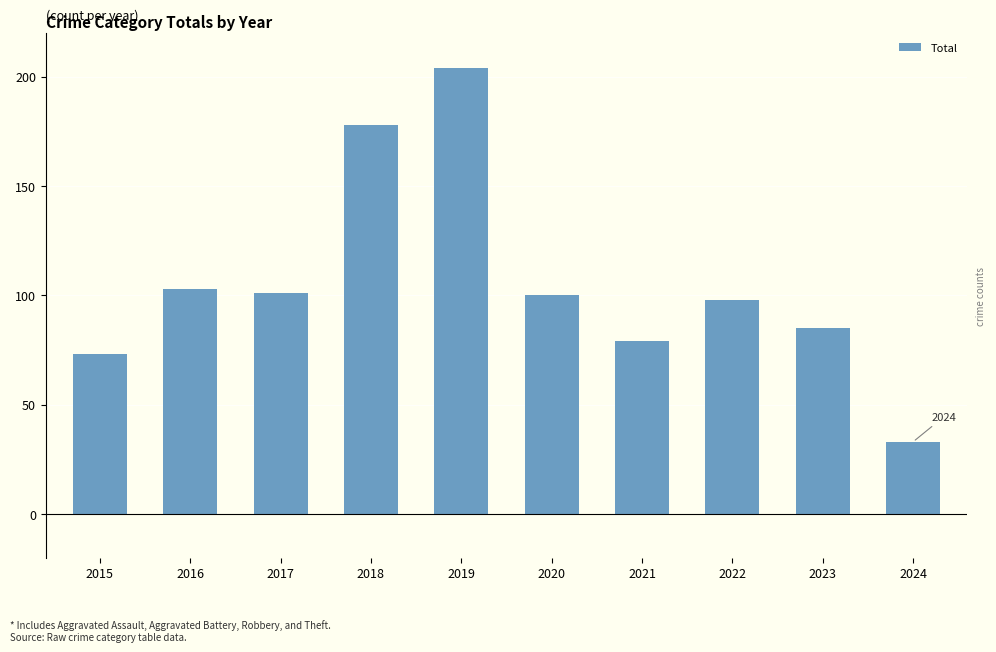

What is the average value?

105